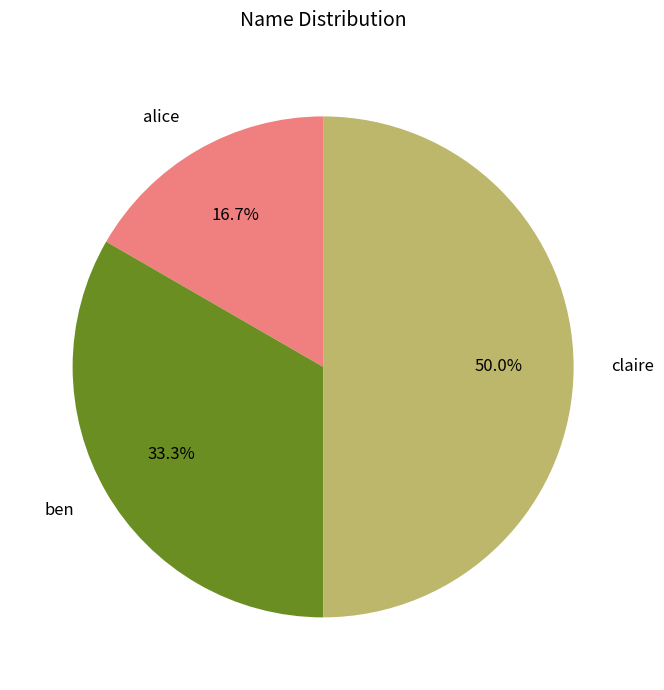

To the nearest percent, what is the combined percentage of alice and claire?

67%